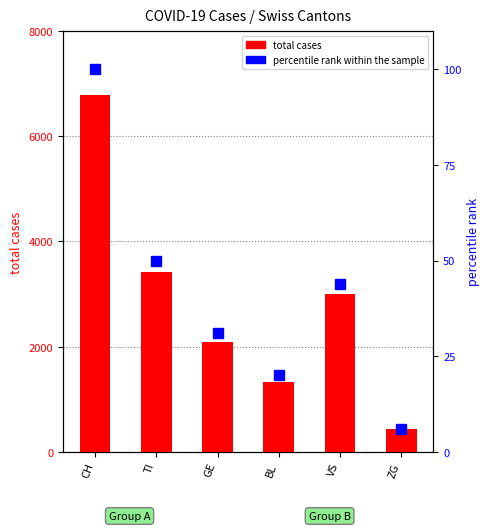

What is the average value of the percentile rank within the sample series?

42